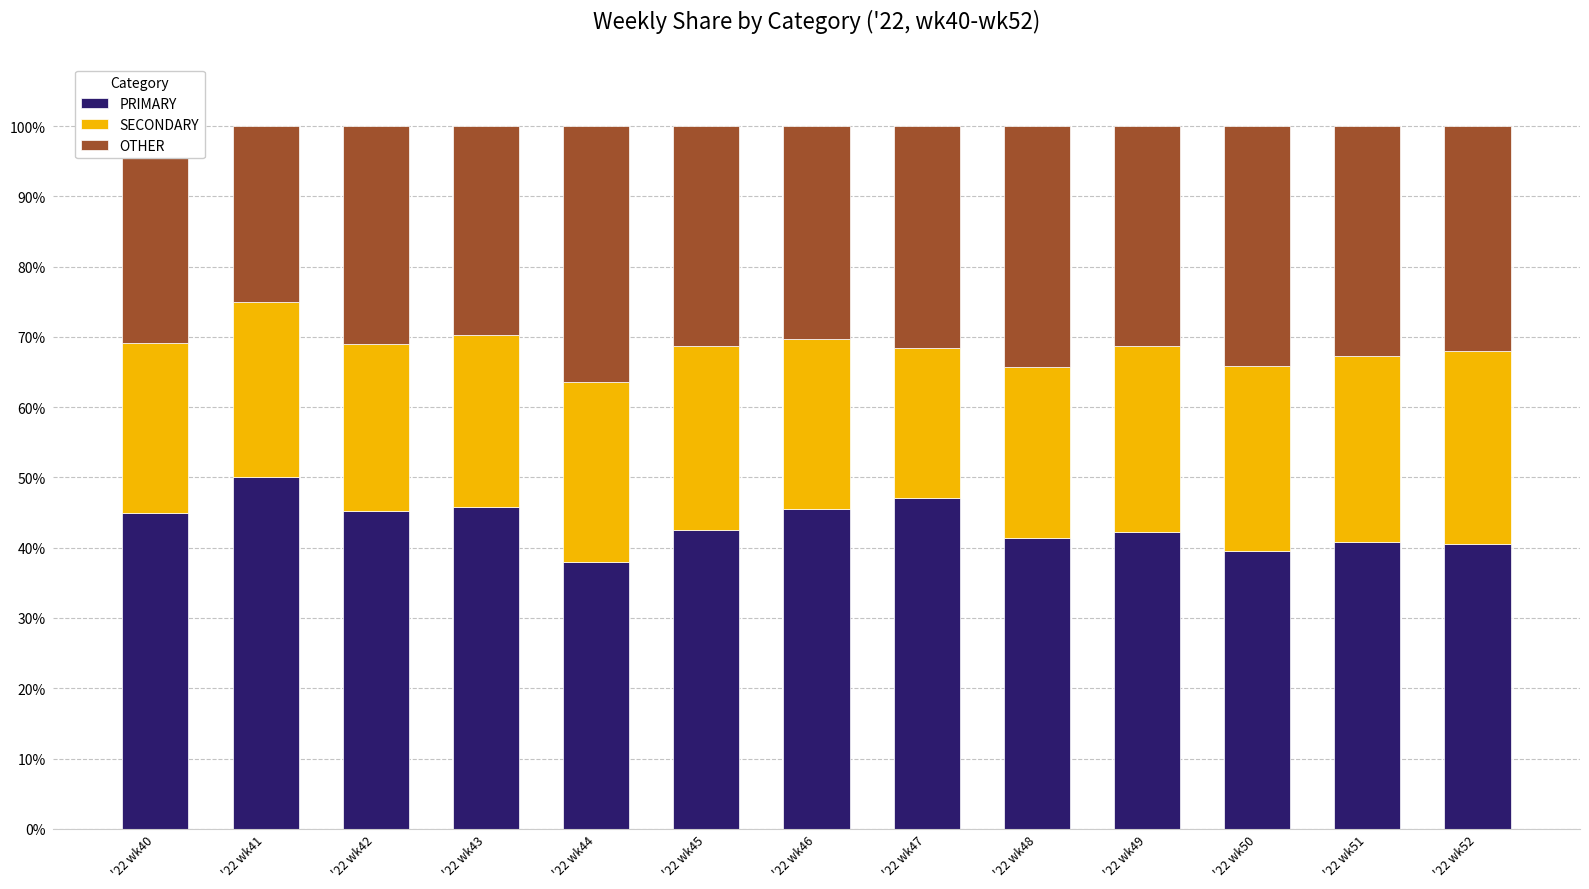

What is the maximum value for PRIMARY?

50.0